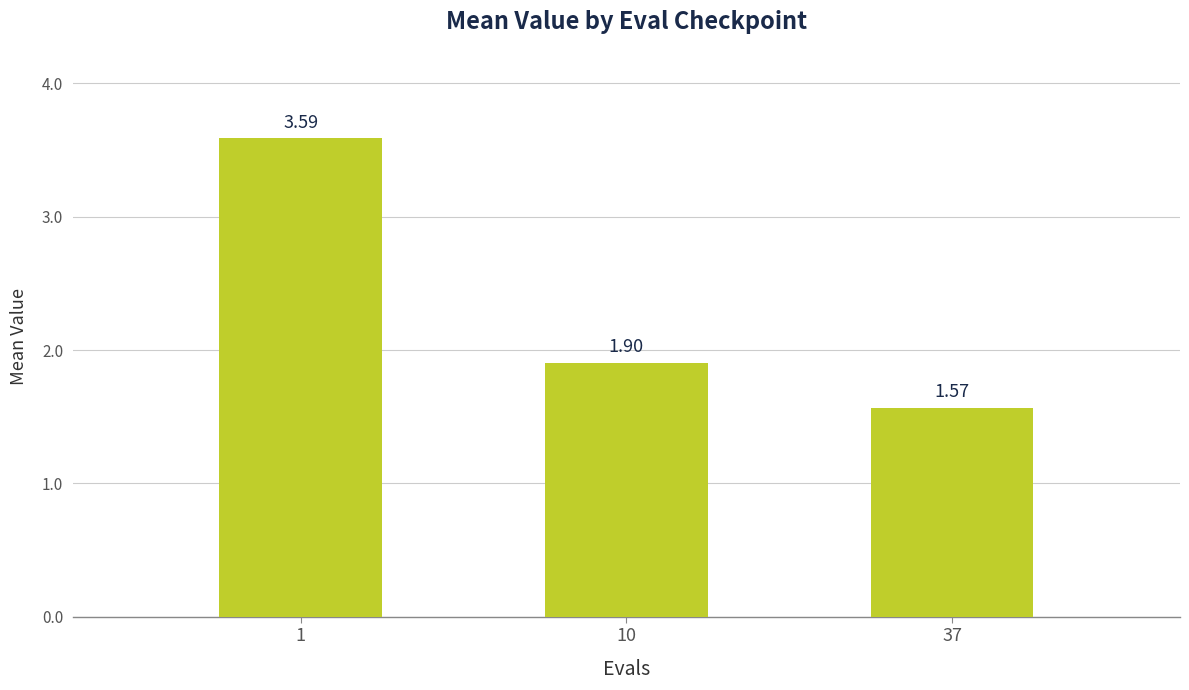

Is it true that the value at 1 is 5.9?

False